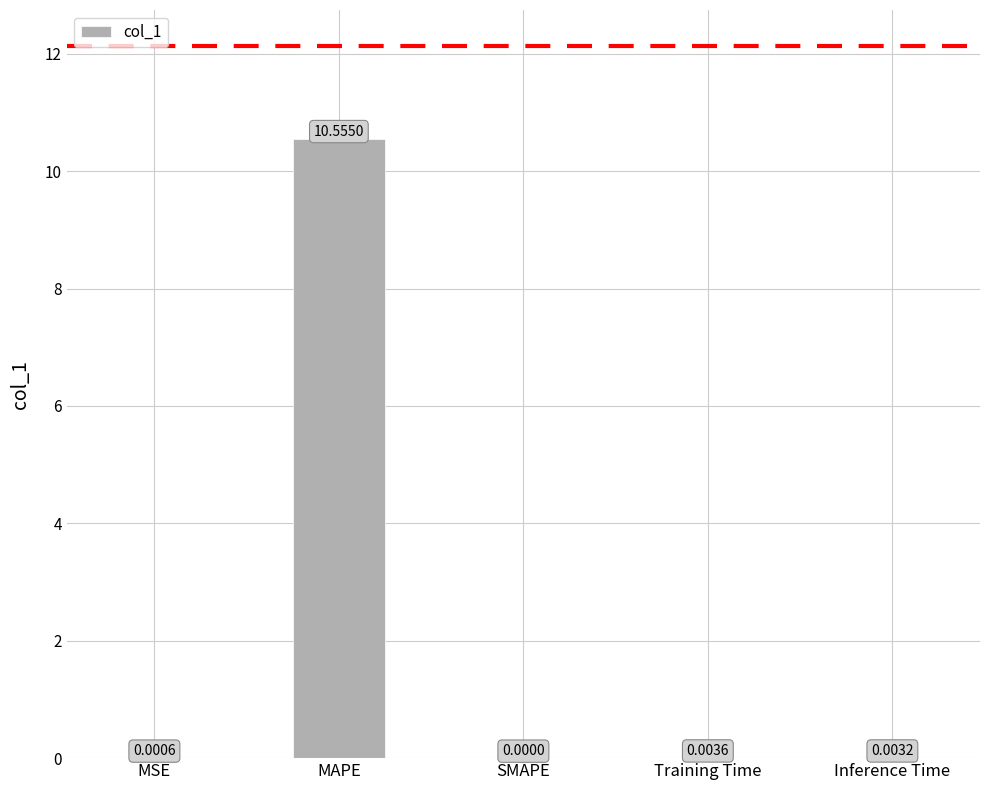

Are the bars horizontal?

No